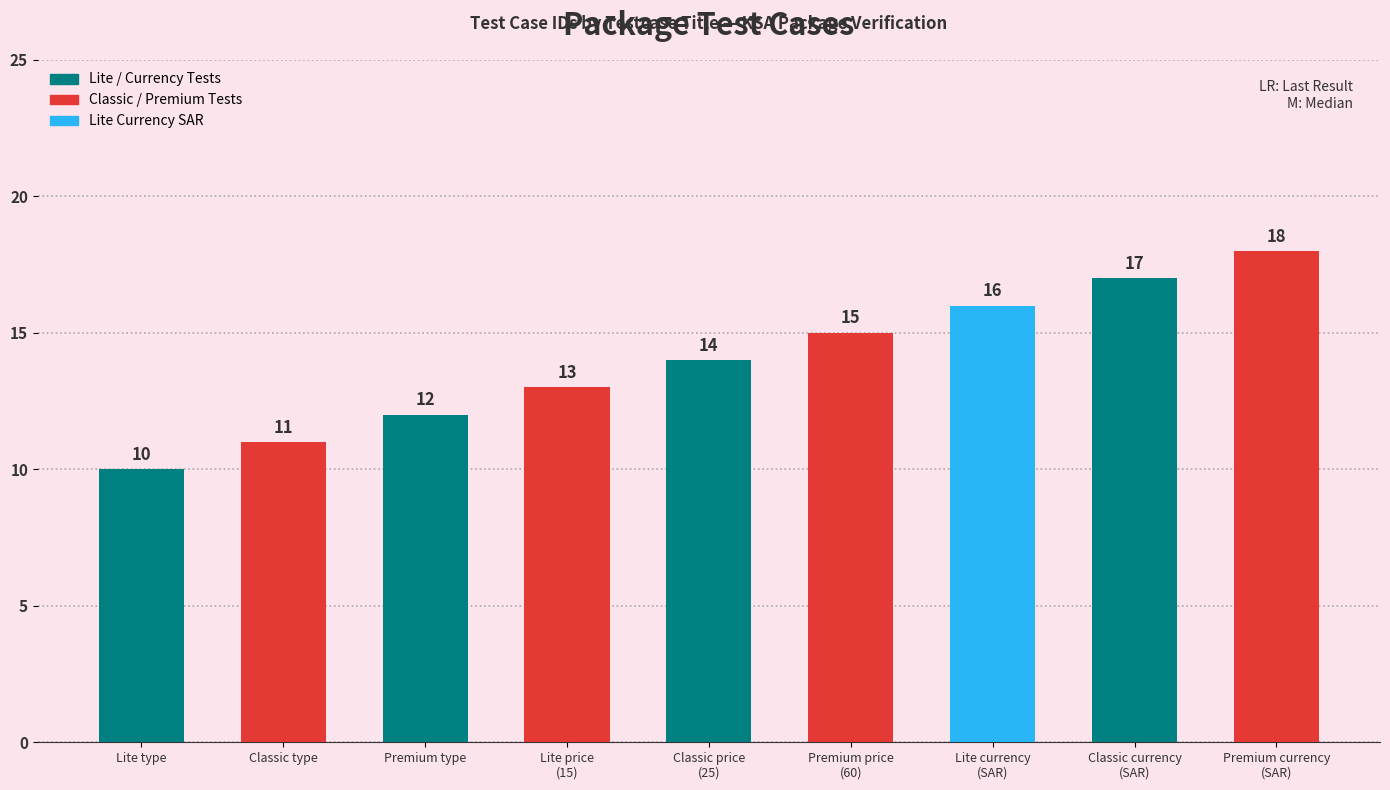

What is the average value?

14